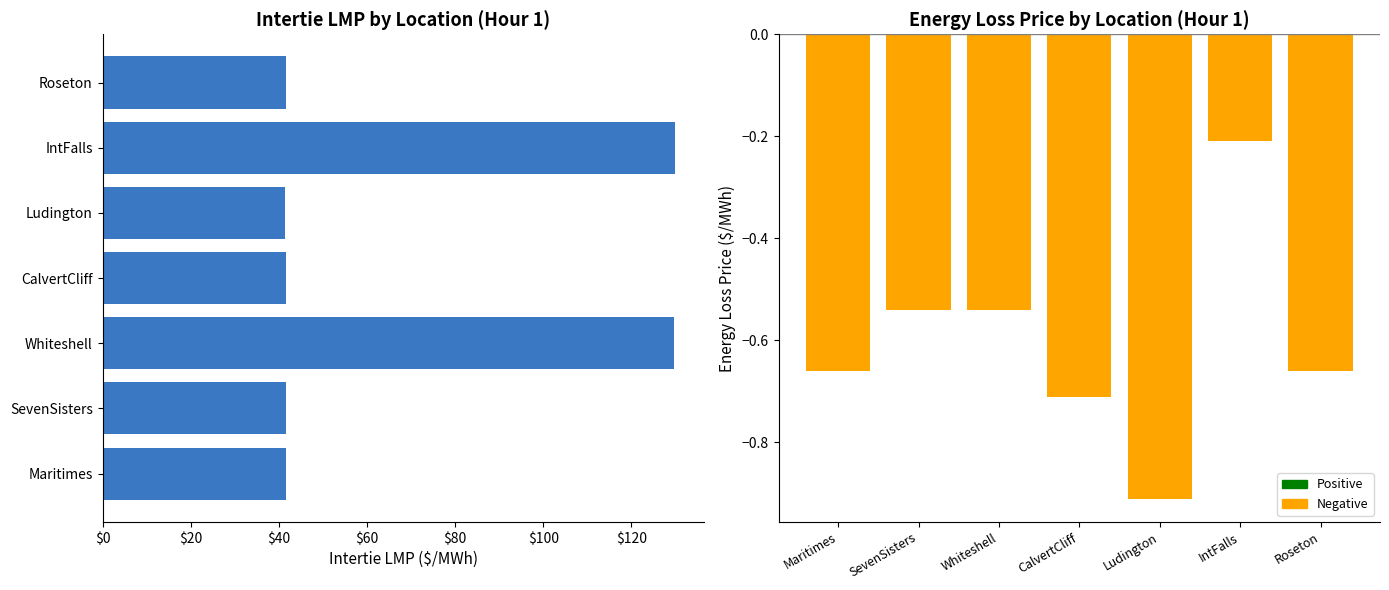

What is the minimum value shown in the chart?

-0.9